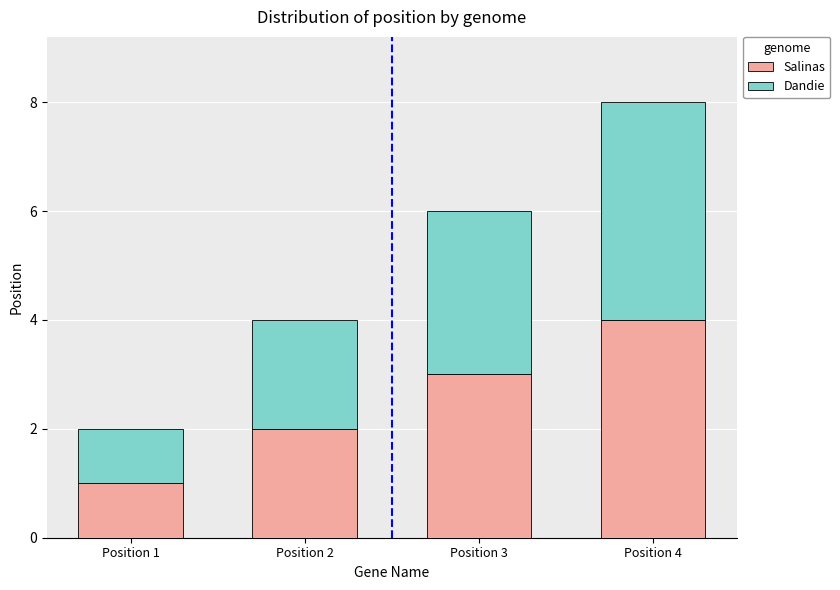

Which category has the highest value in the Salinas series?

Position 4